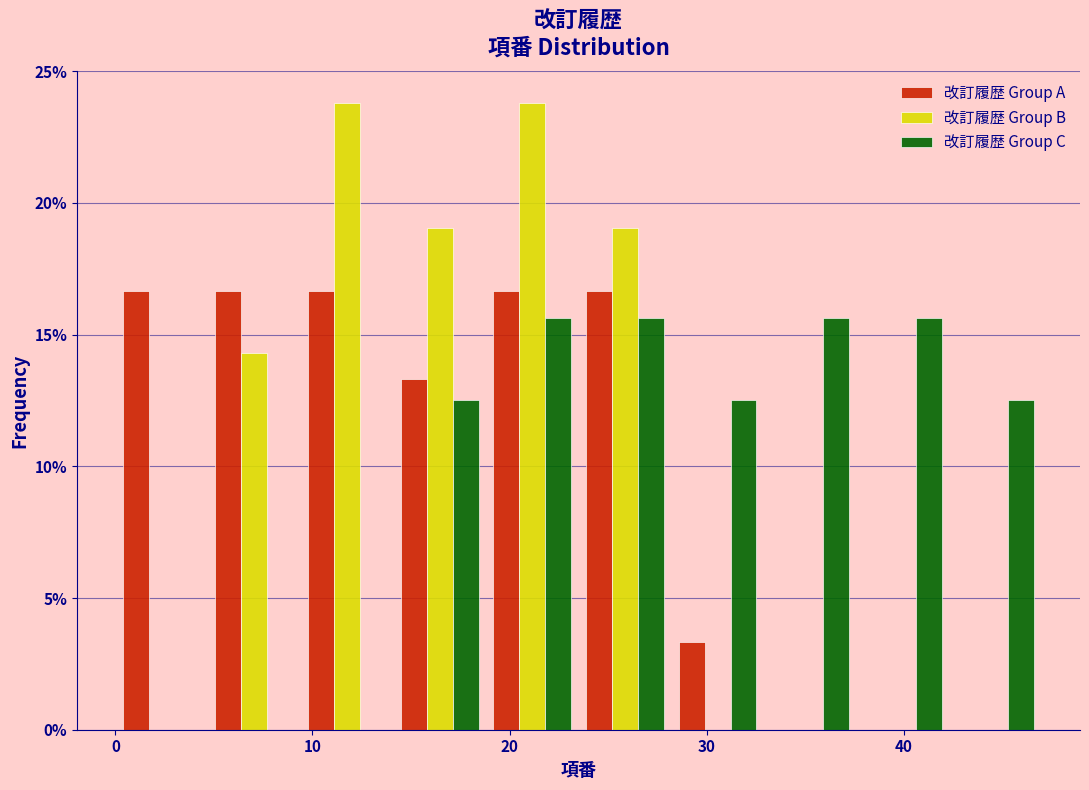

What is the height of the 改訂履歴 Group B bar covering 23.5 to 28.2 on the x-axis? Neither the bar edges nor the heights are printed on the chart, so give them approximately, as read against the axes.

19.0